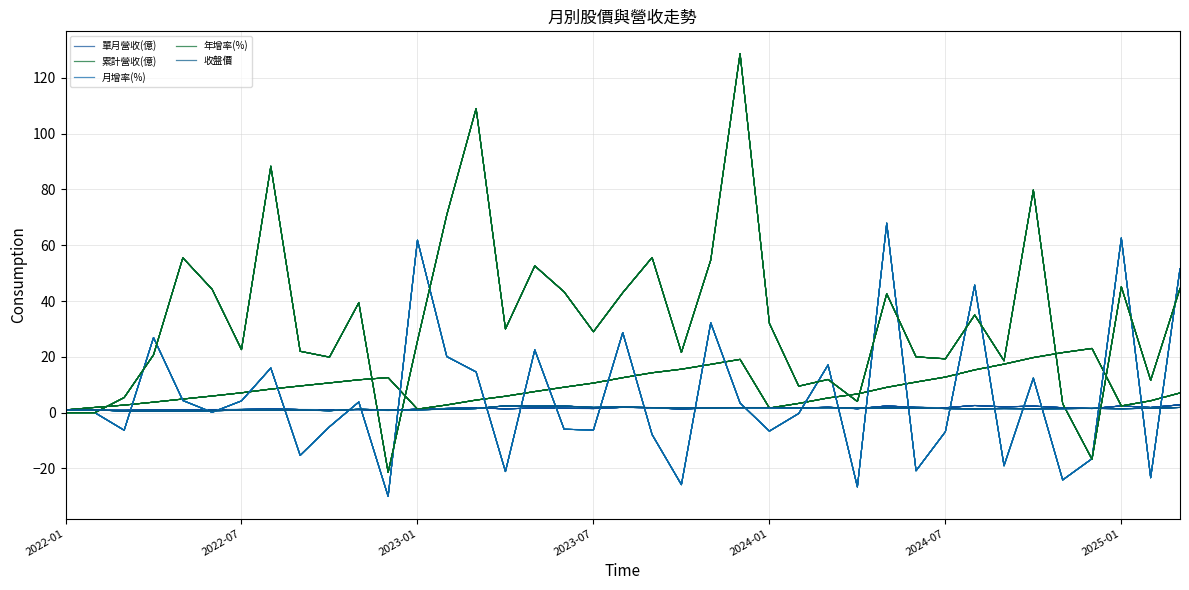

In 收盤價, how many points are higher than both neighbors (excluding endpoints)?

12